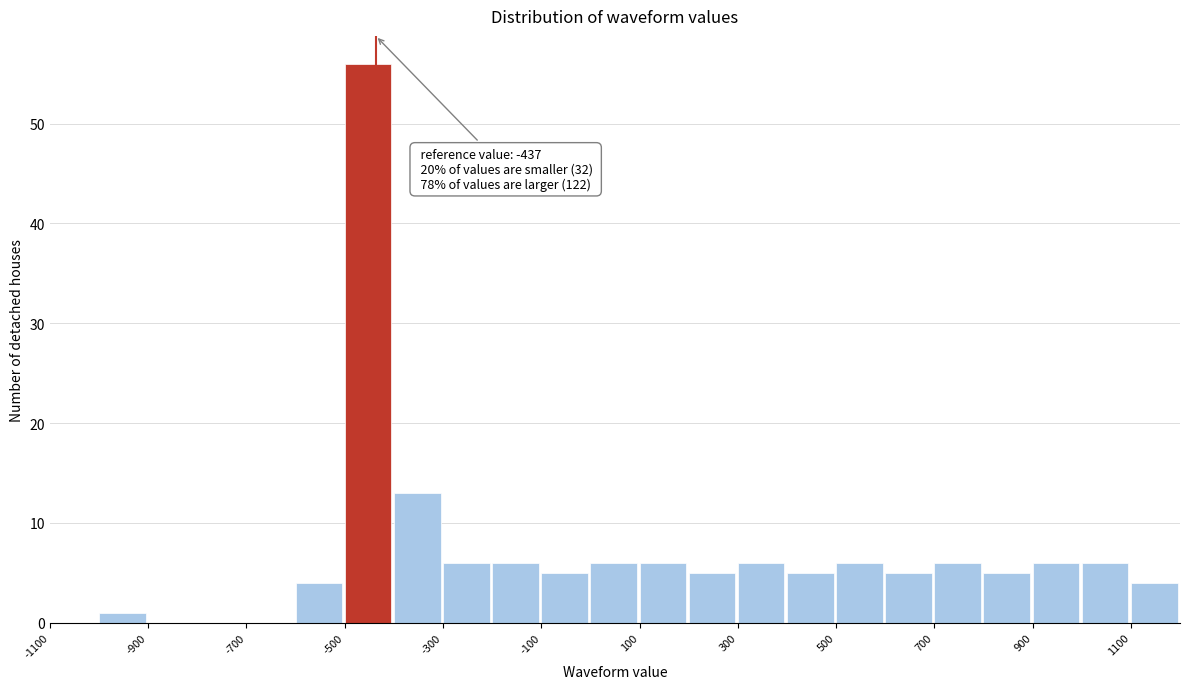

Which range on the x-axis has the tallest bar?

-500 to -400